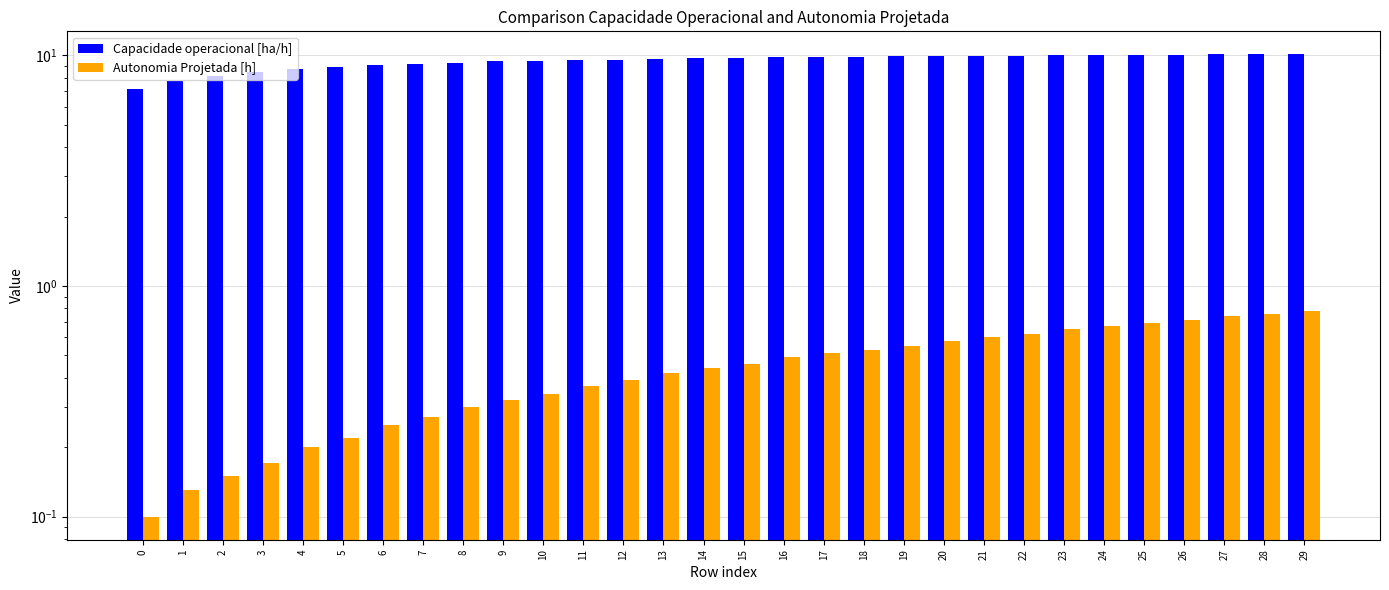

What is the difference between the Capacidade operacional [ha/h] values at 27 and 24?

0.1